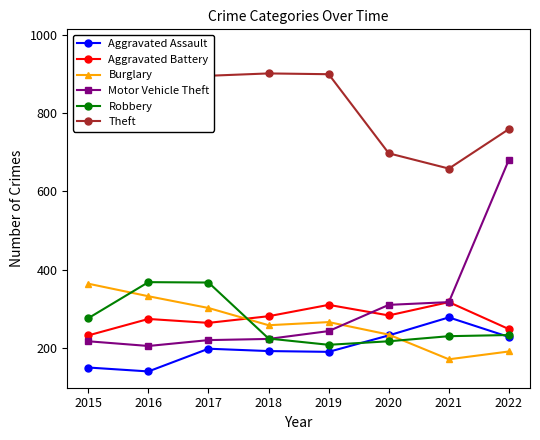

True or false: Aggravated Battery has more than 0 interior local peaks.

True